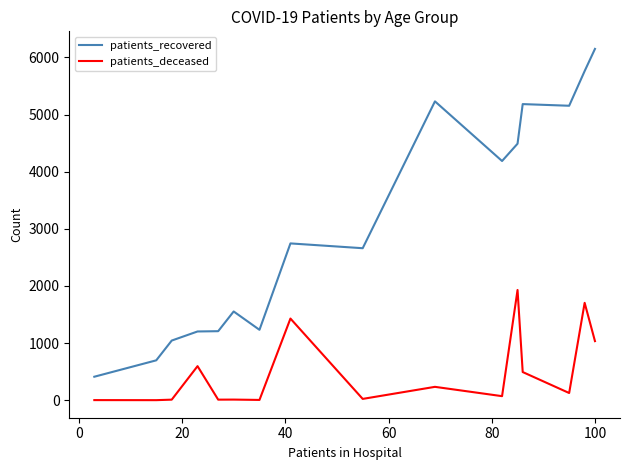

What is the minimum value for patients_recovered?

412